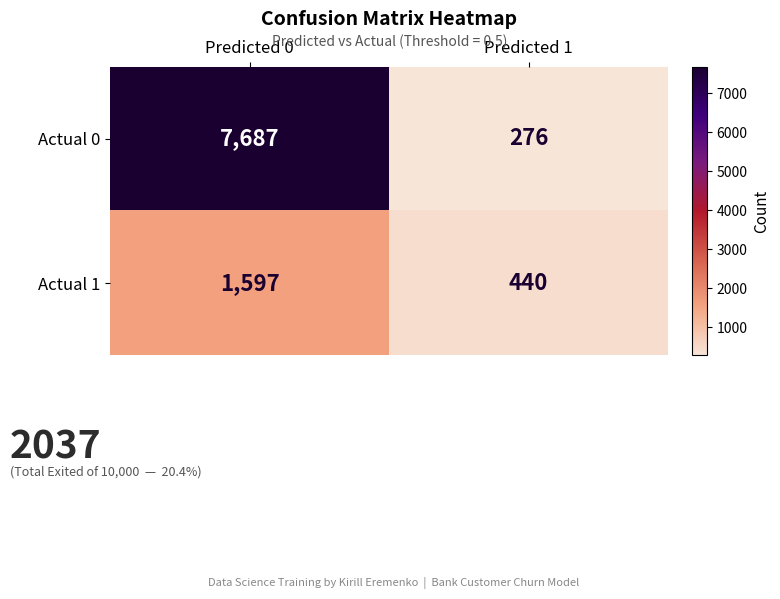

The Actual 0 series shows 7687 at Predicted 0. True or false?

True